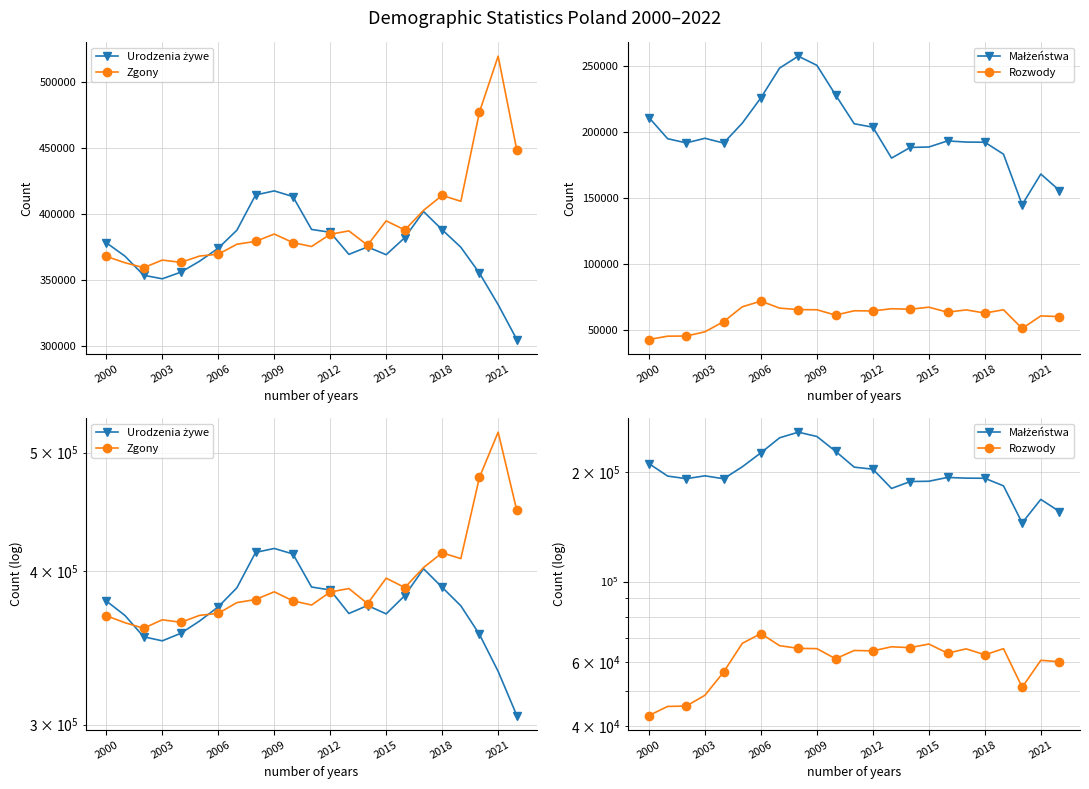

What is the average value of the Urodzenia żywe series?

374237